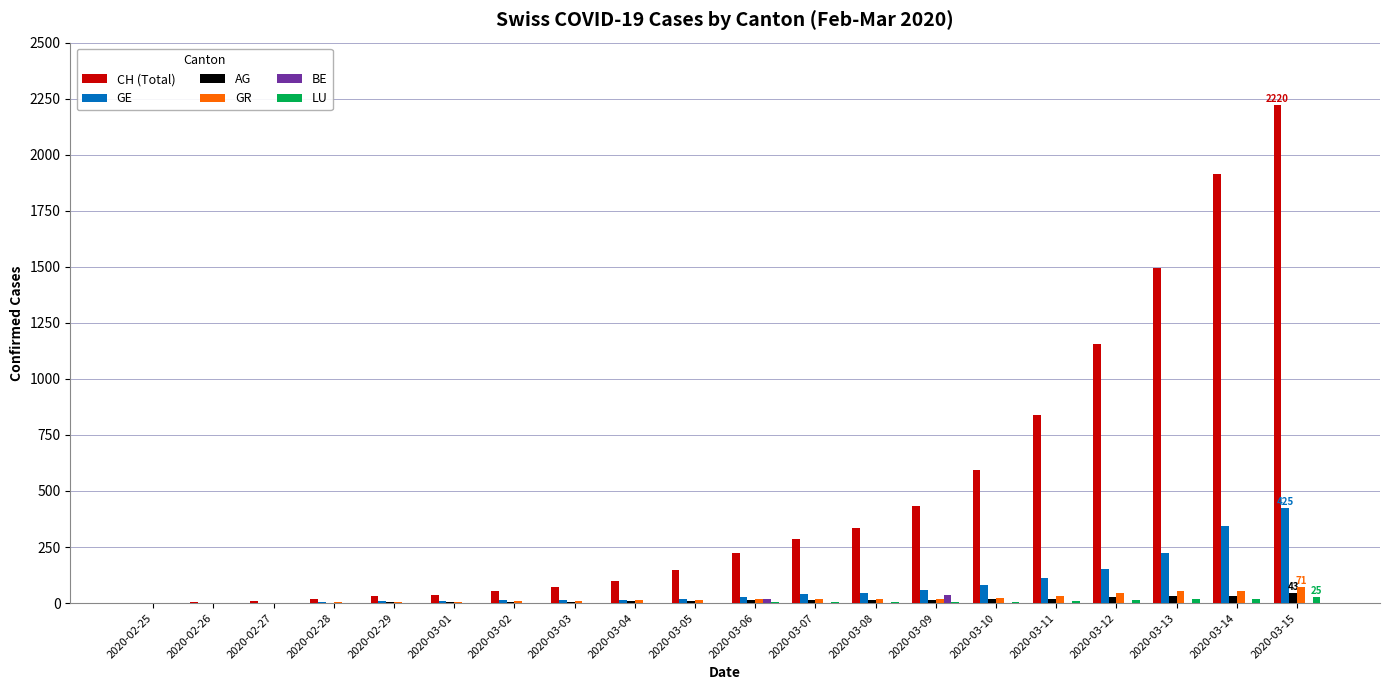

At which category is the sum across all series the highest?

2020-03-15